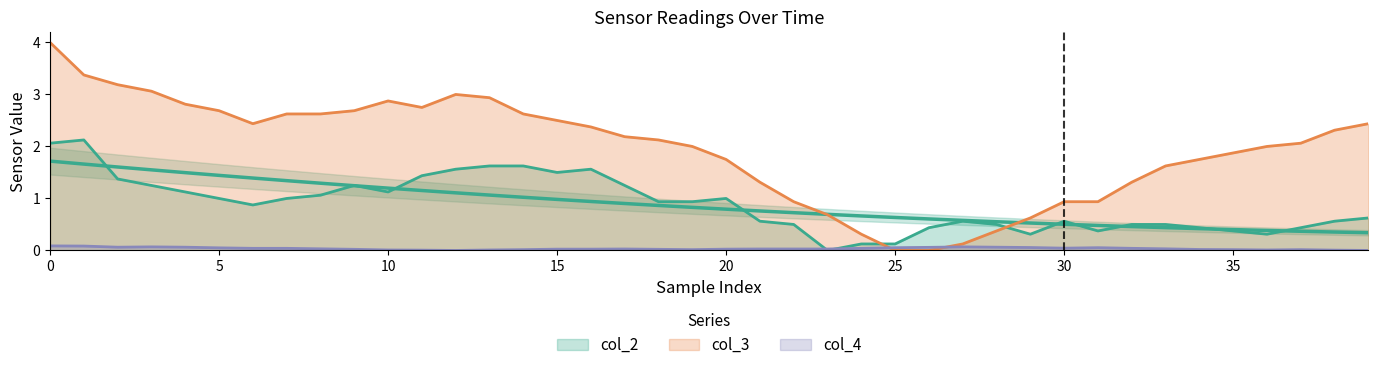

True or false: col_3 and col_2 cross at least once.

True